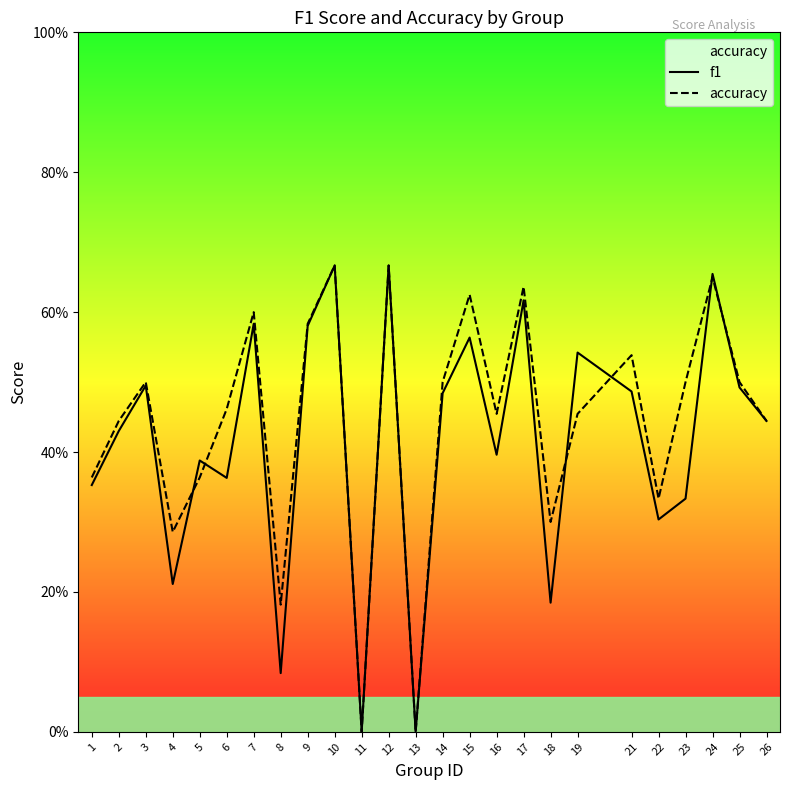

What is the greatest value displayed?

0.7